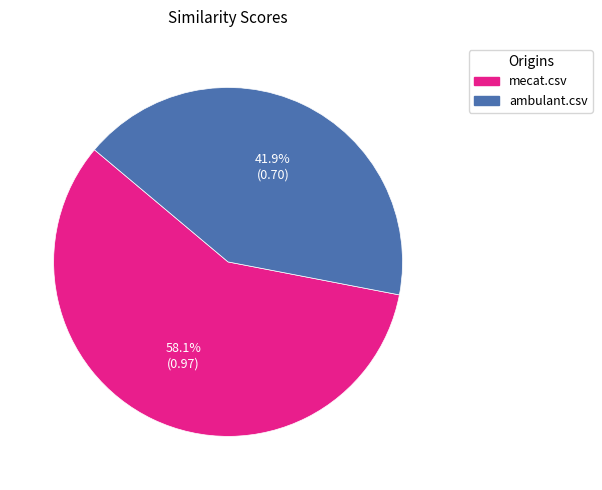

To the nearest percent, what is the average slice percentage?

50%